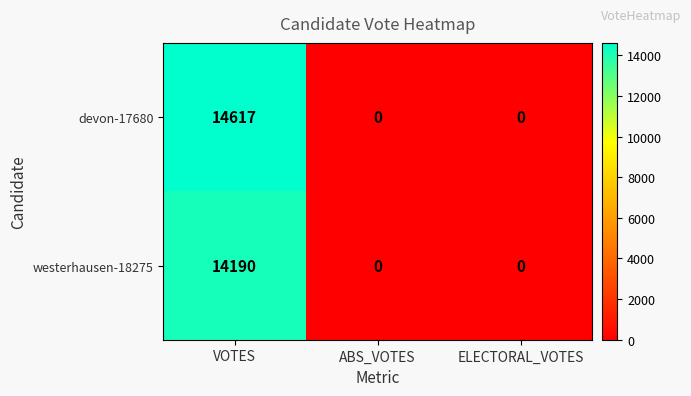

What is the difference between the westerhausen-18275 values at VOTES and ABS_VOTES?

14190